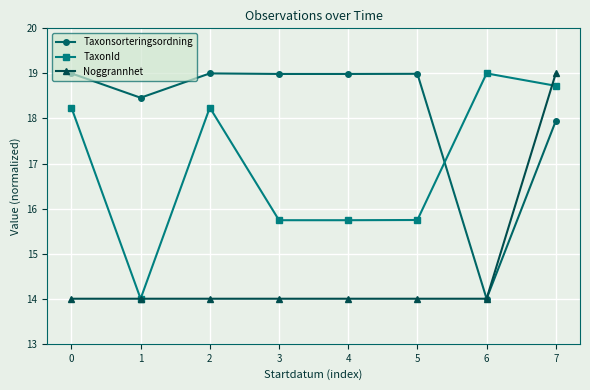

What is the value of the Taxonsorteringsordning point at the 7th from the left?

14.0